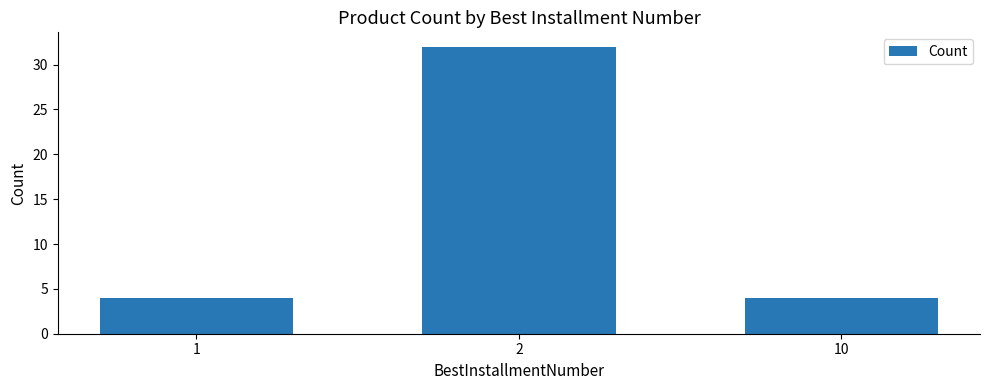

The chart shows a value of 7 at 10. True or false?

False